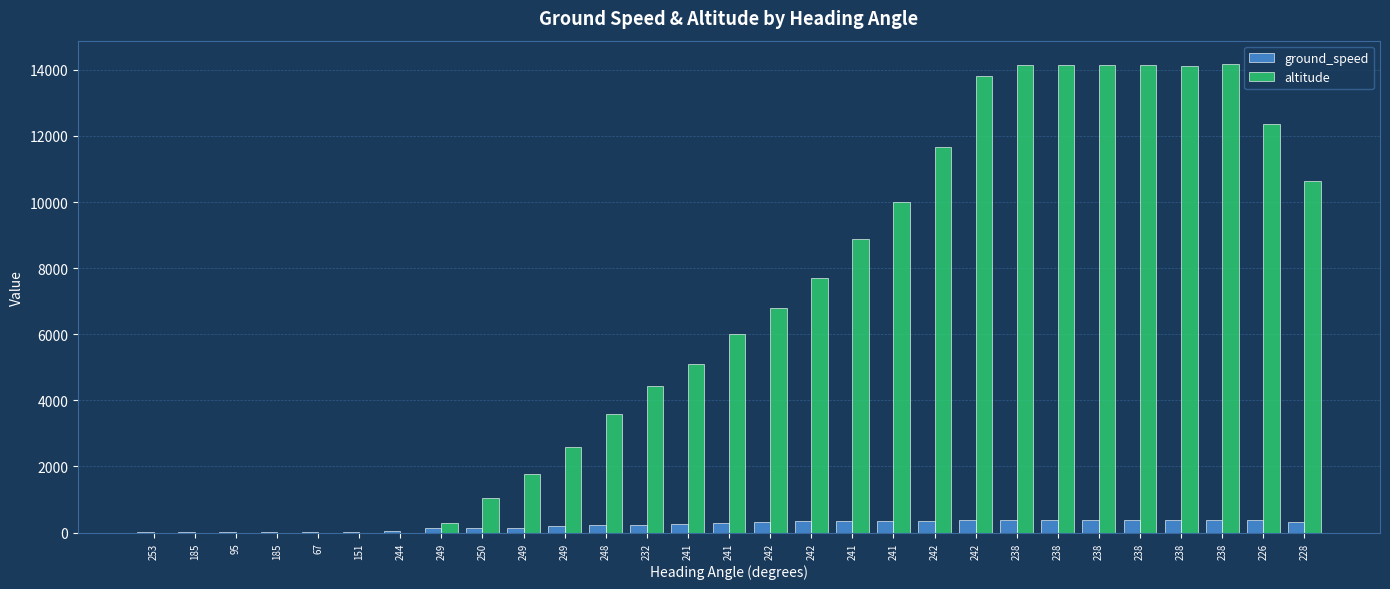

At how many categories does at least one series exceed 1542?

20